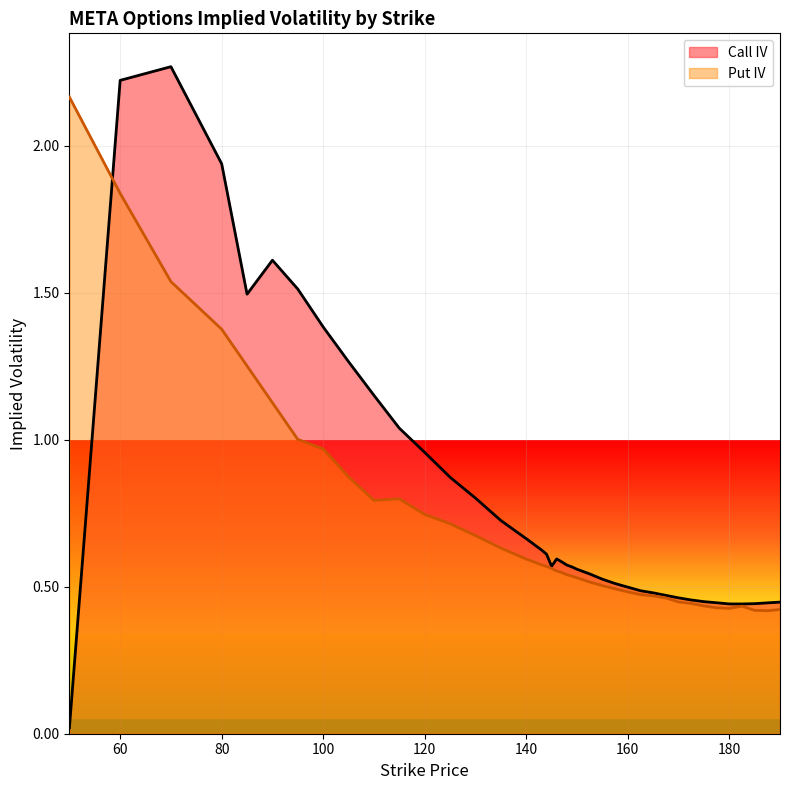

What is the difference between the second highest and minimum values in the Call IV series?

2.2